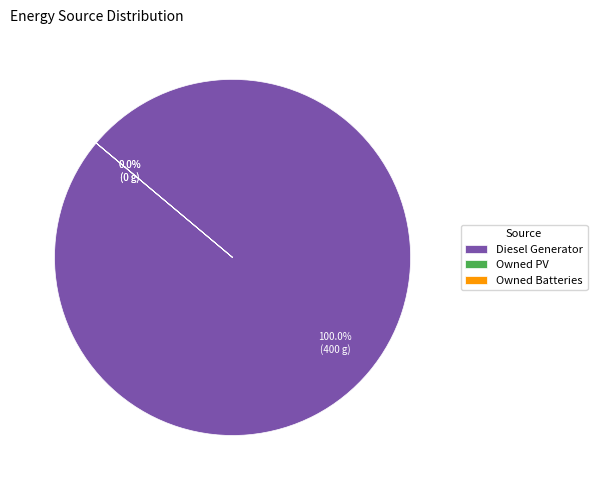

Is there a majority slice in this chart?

Yes